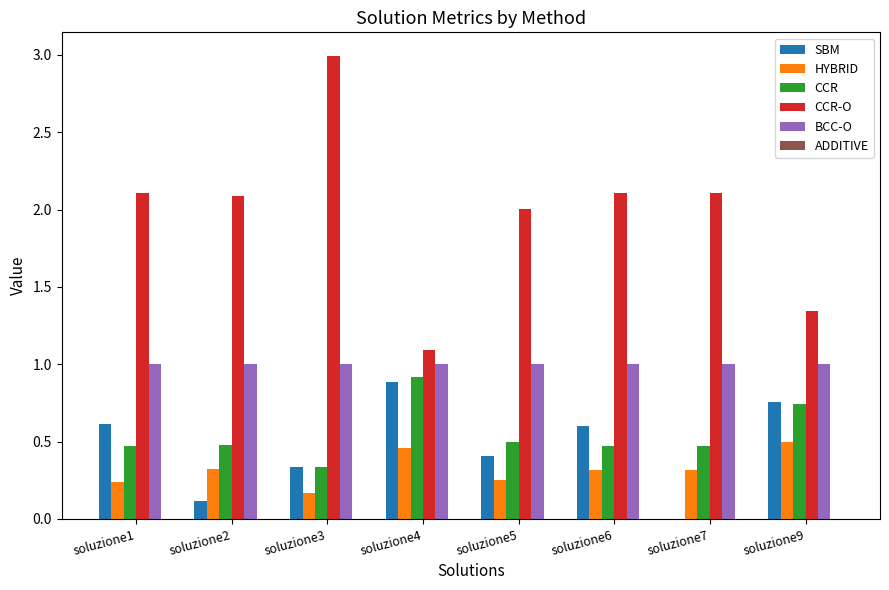

True or false: CCR-O has a value of 1.8 at soluzione4.

False